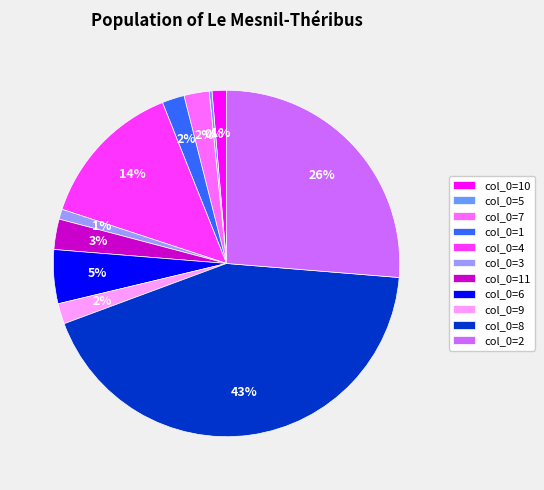

Is there any slice that represents more than half of the pie?

No